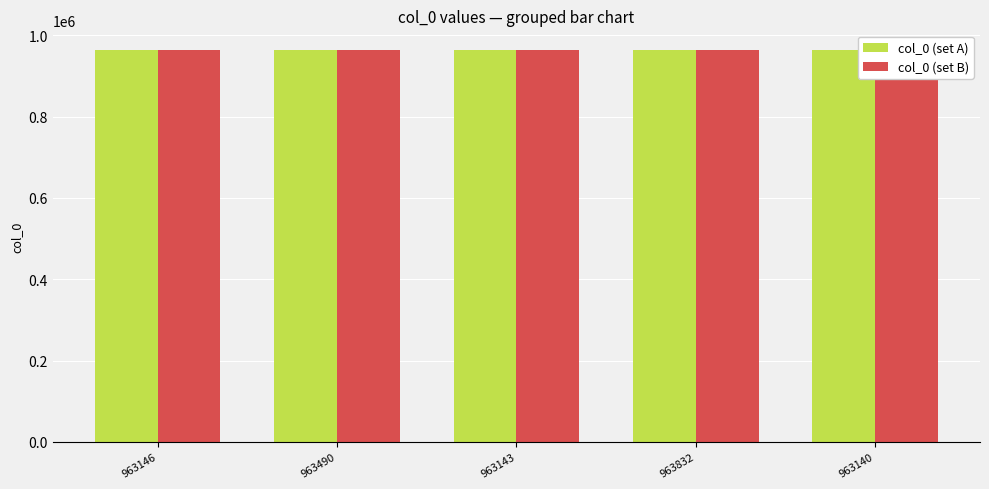

What is the sum of the col_0 (set B) values at 963143 and 963146?

1926629